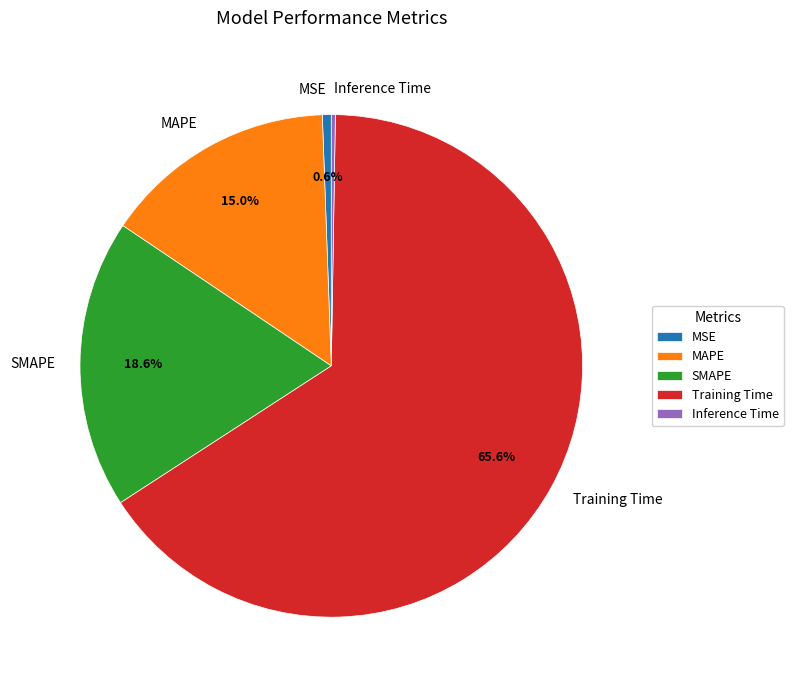

How much of the chart is everything except MAPE?

85.0%